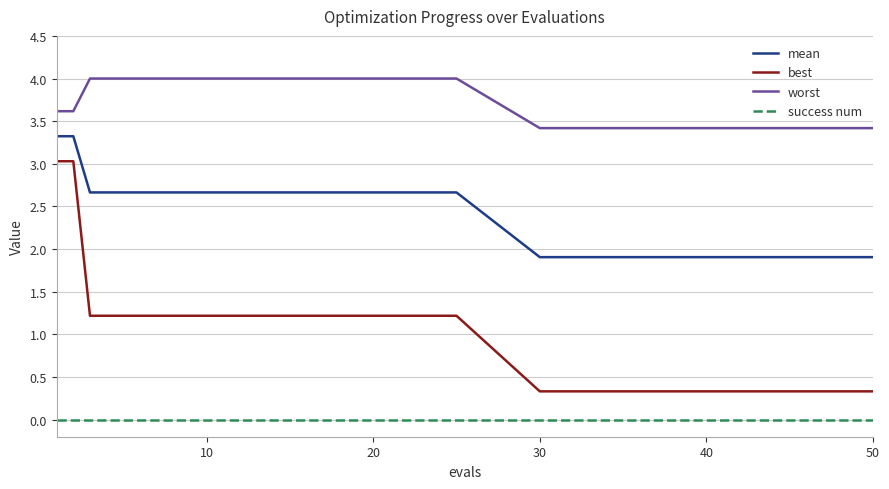

Which series has the largest range (max minus min)?

best